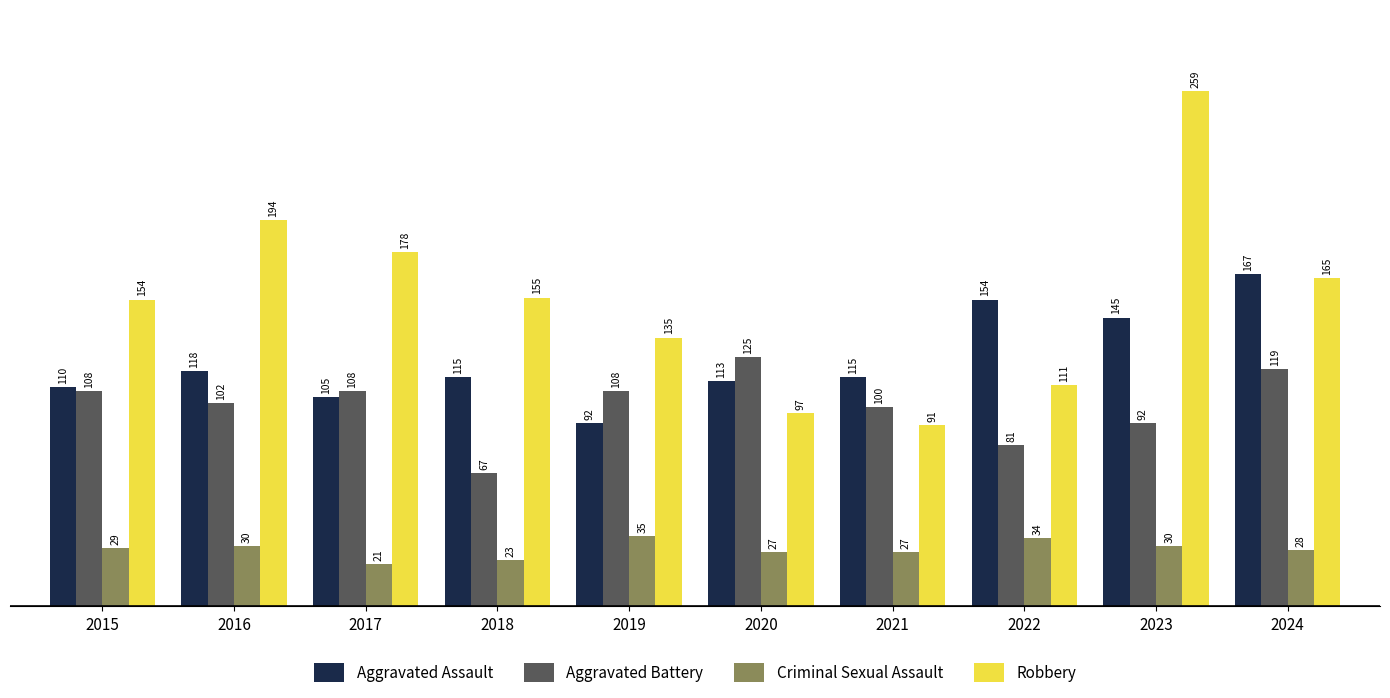

Reading left to right, transcribe all the data shown in this chart.

Aggravated Assault: 110	118	105	115	92	113	115	154	145	167
Aggravated Battery: 108	102	108	67	108	125	100	81	92	119
Criminal Sexual Assault: 29	30	21	23	35	27	27	34	30	28
Robbery: 154	194	178	155	135	97	91	111	259	165